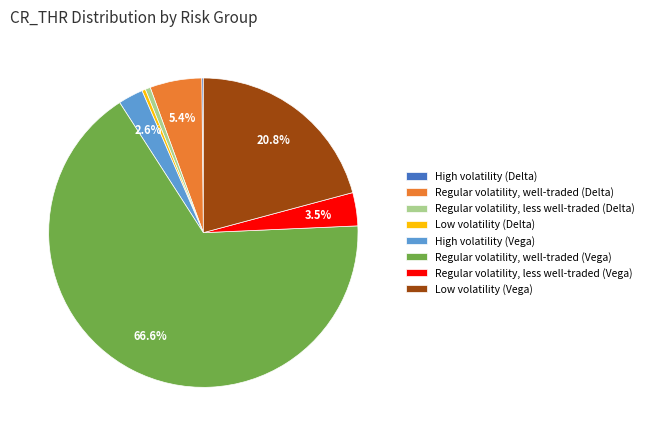

What is the ratio of the value at Regular volatility, well-traded (Vega) to the value at Regular volatility, well-traded (Delta)?

12.3